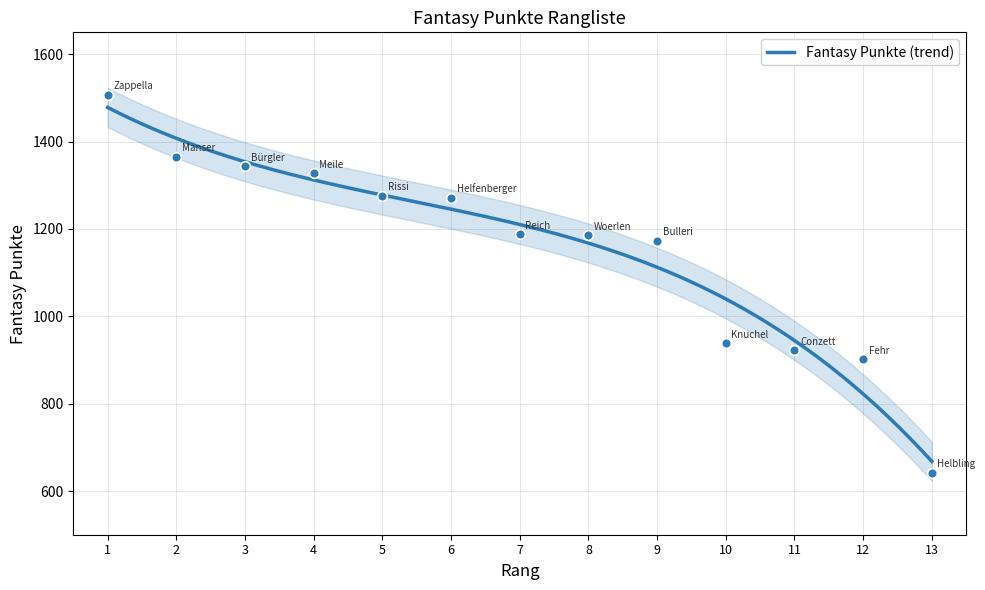

What is the smallest value displayed?

642